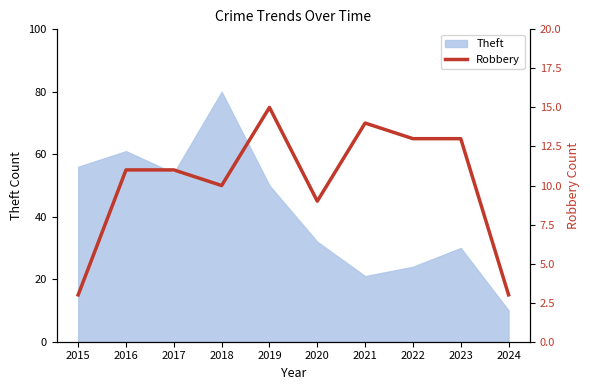

The Theft series shows 80 at 2018. True or false?

True